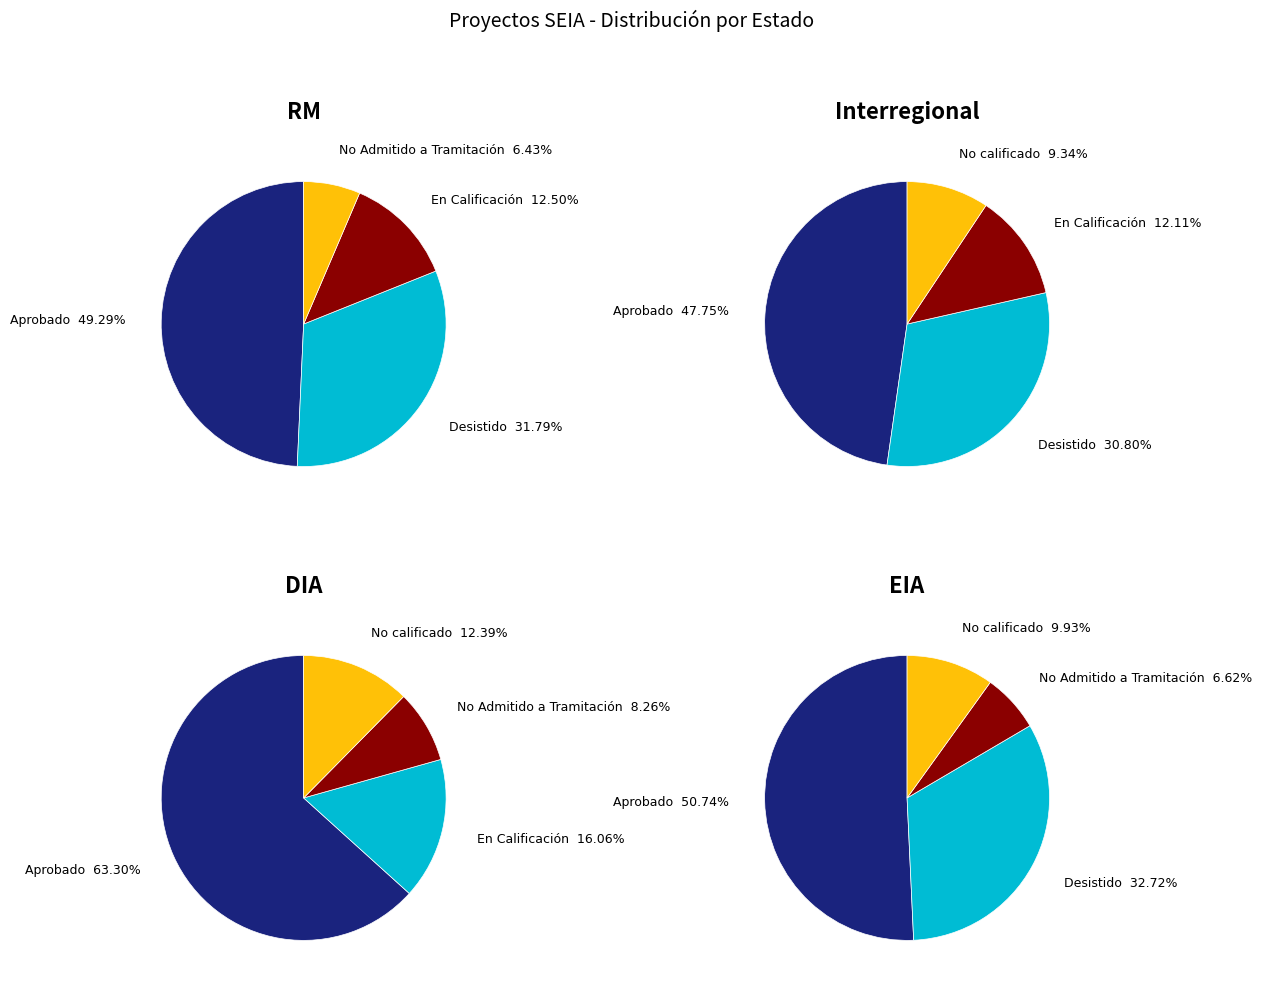

Is No calificado the majority of the pie?

No